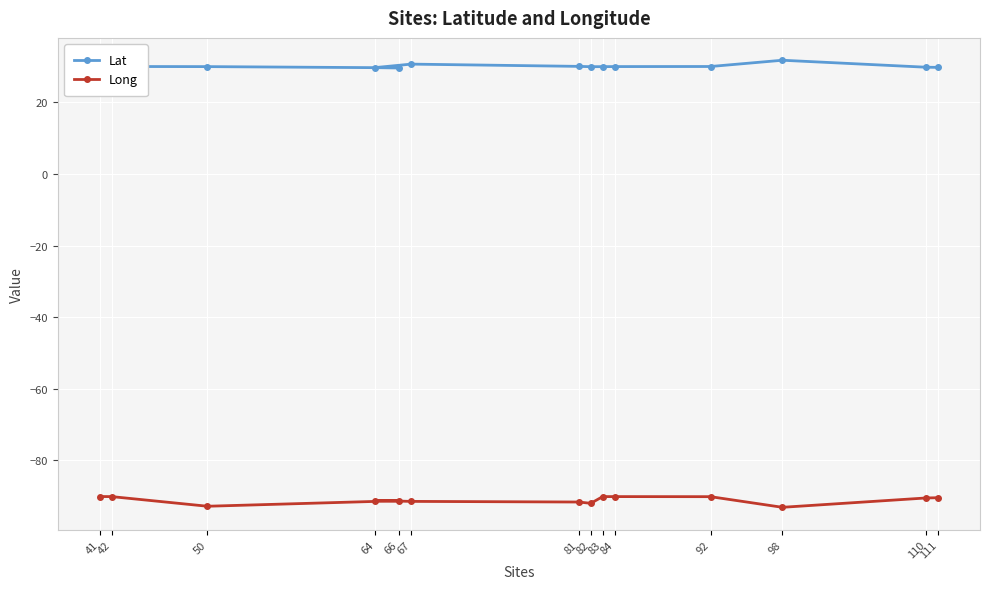

True or false: Long has more than 0 interior local peaks.

True